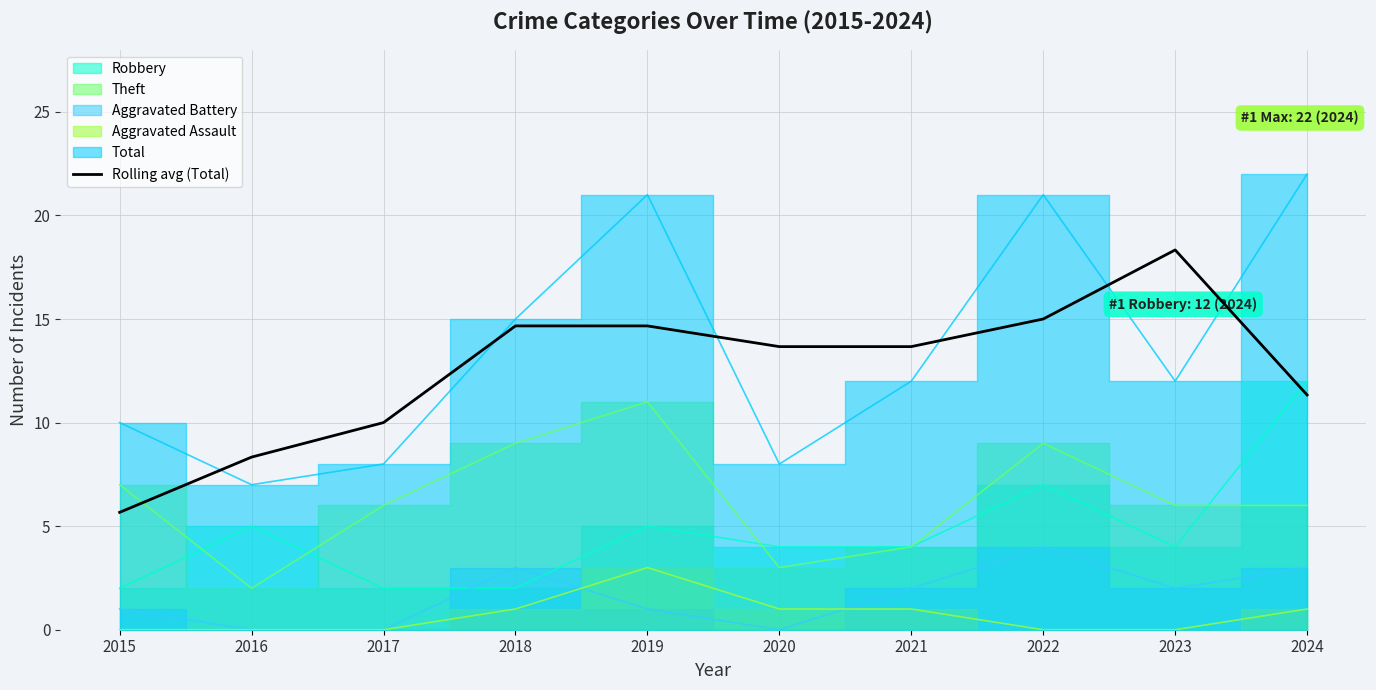

The chart shows a value of 5.3 at 2020. True or false?

False